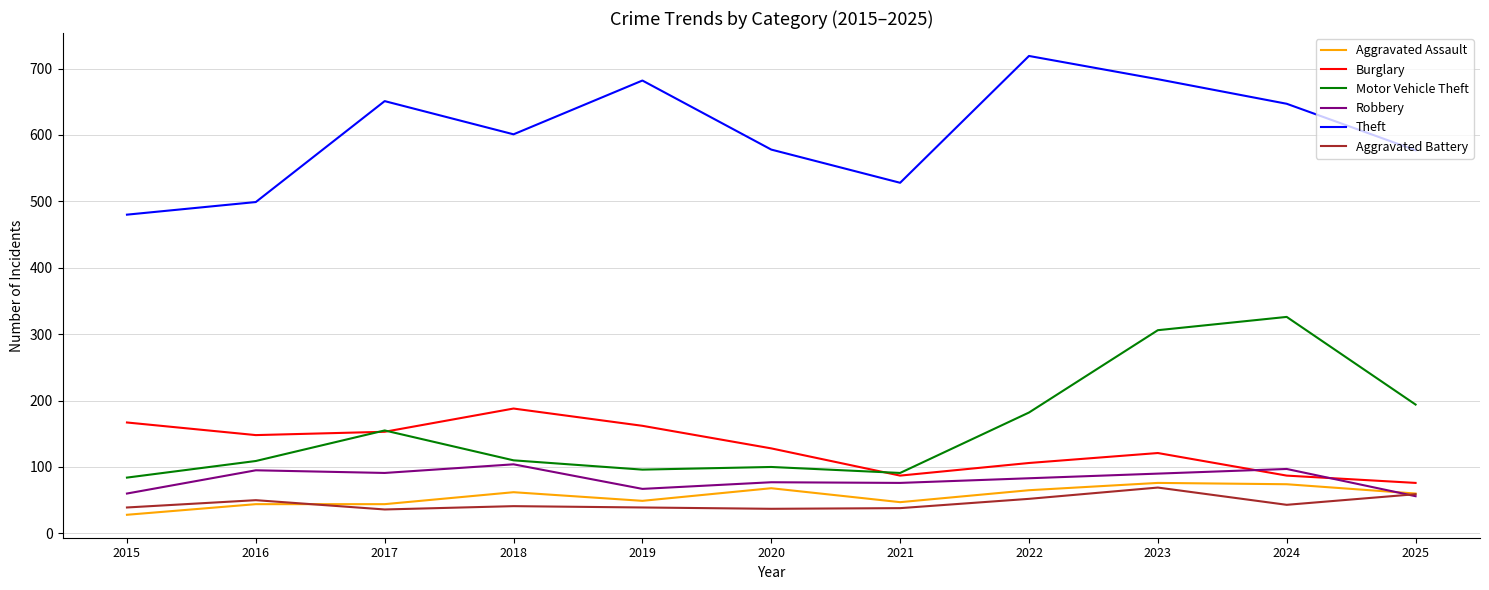

True or false: Robbery has more than 0 points higher than both neighbors.

True